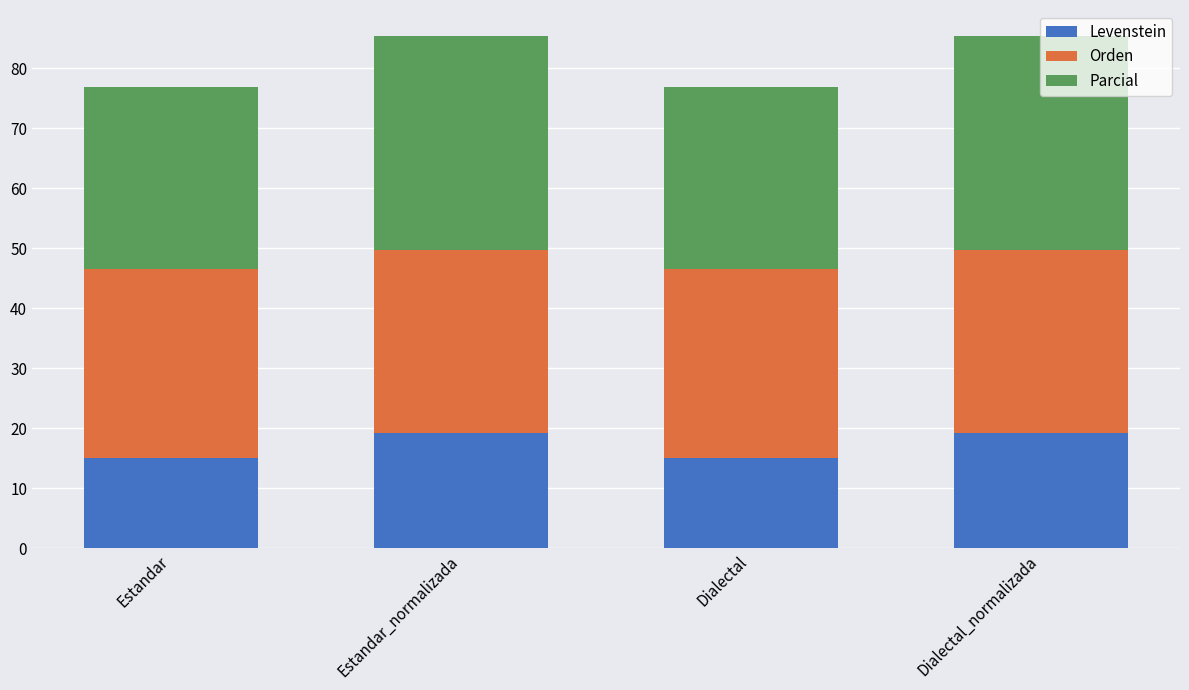

What is the total value across all series at Estandar_normalizada?

85.4